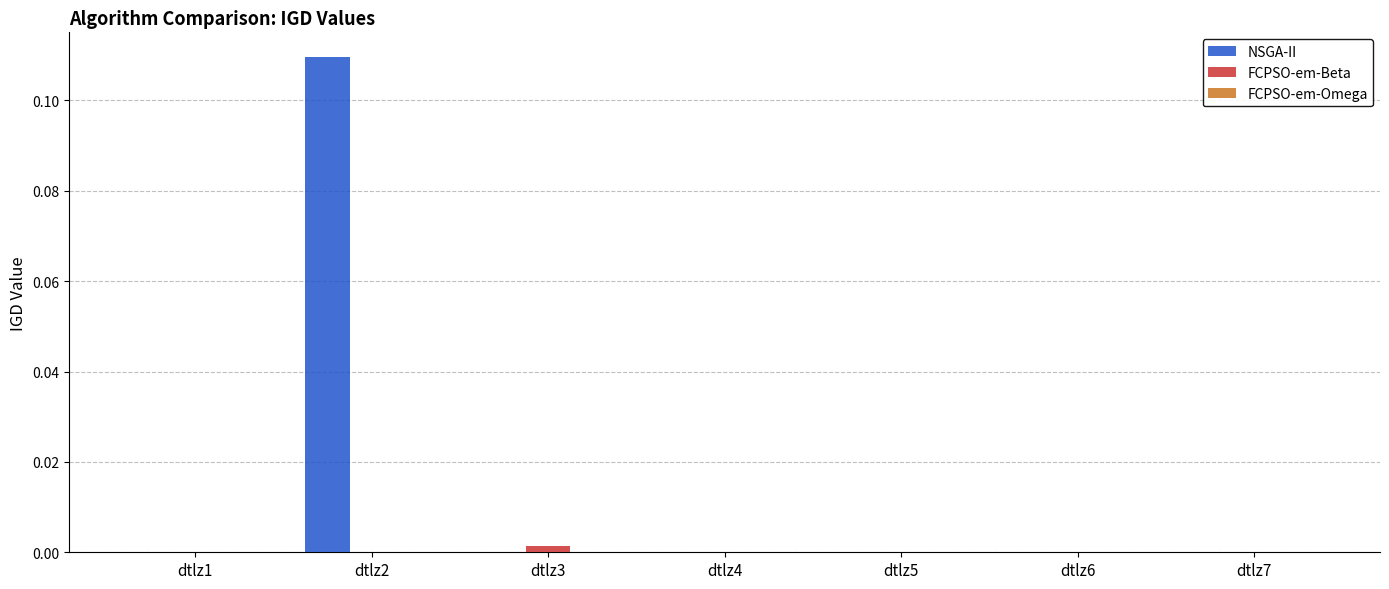

Are the bars horizontal?

No